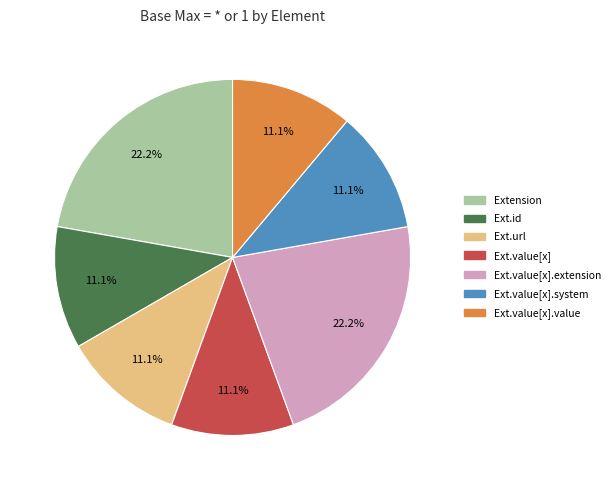

Is there a majority slice in this chart?

No